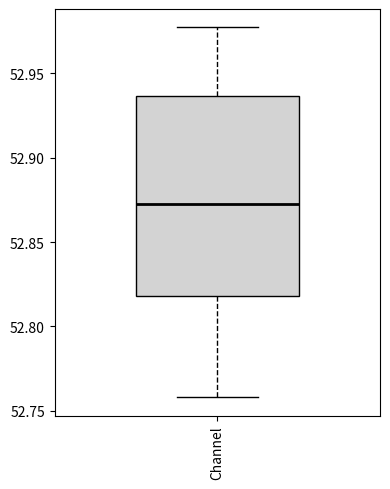

Where does the median line of the box for Channel sit on the y-axis? The values are not printed on the chart, so give them approximately, as read against the axis.

52.875